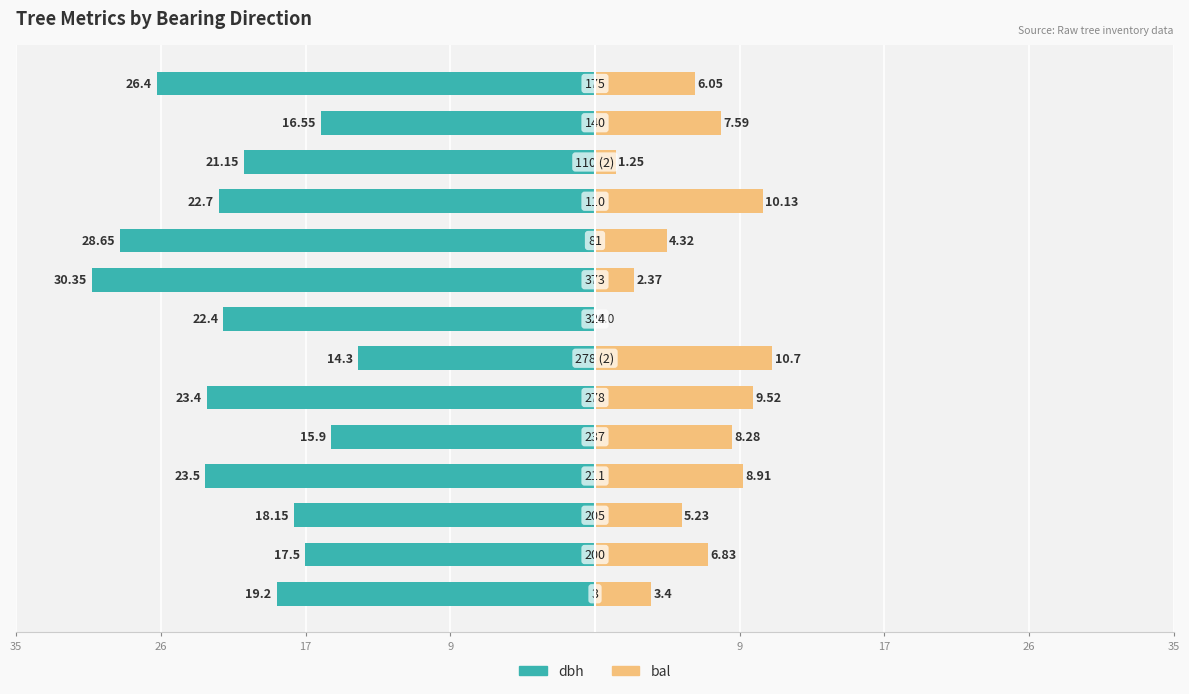

What is the average value of the dbh series?

-21.4